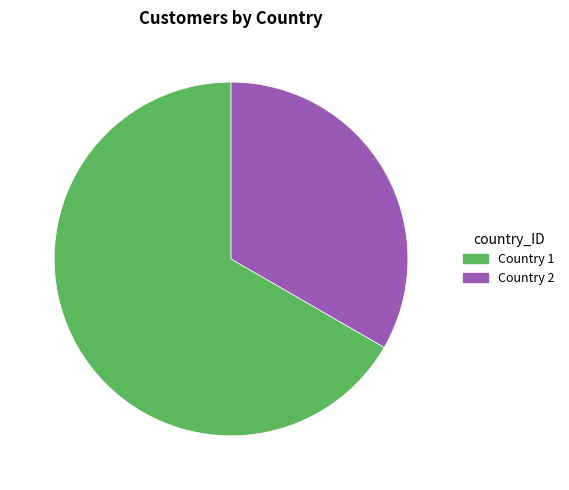

What is the ratio of the value at Country 2 to the value at Country 1?

0.5